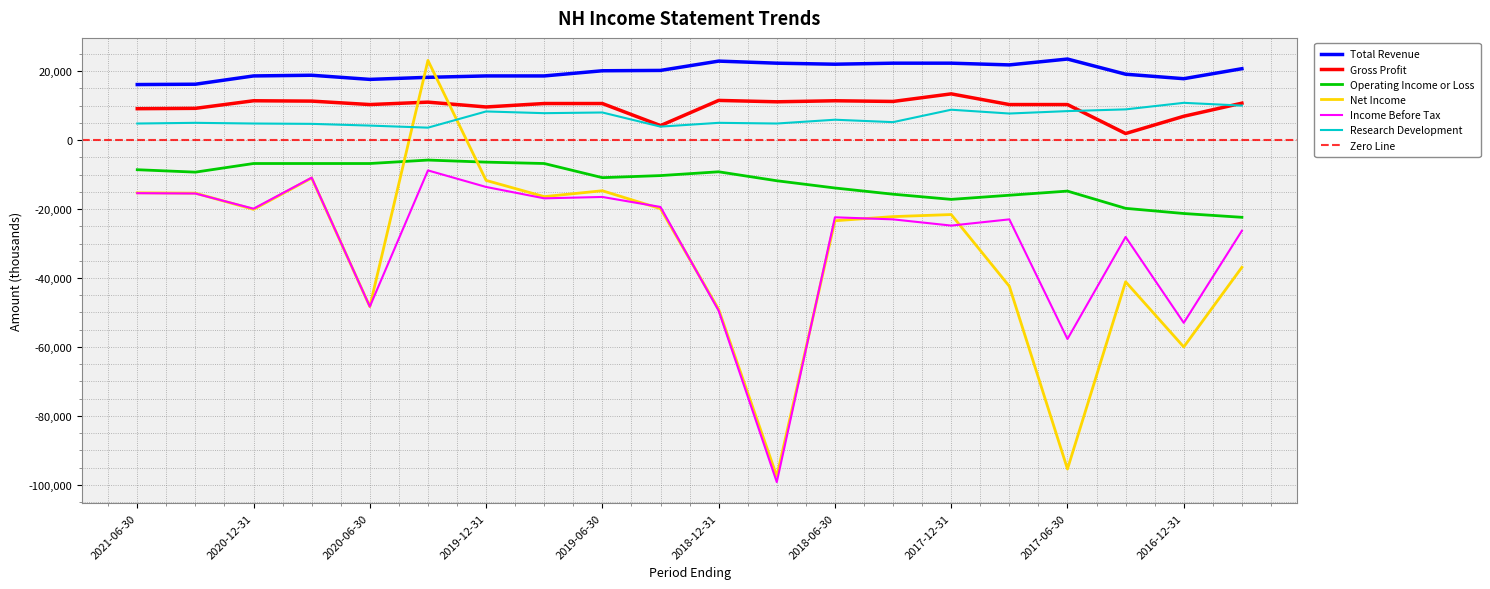

Is it true that Operating Income or Loss equals -9300 at 2021-03-31?

True